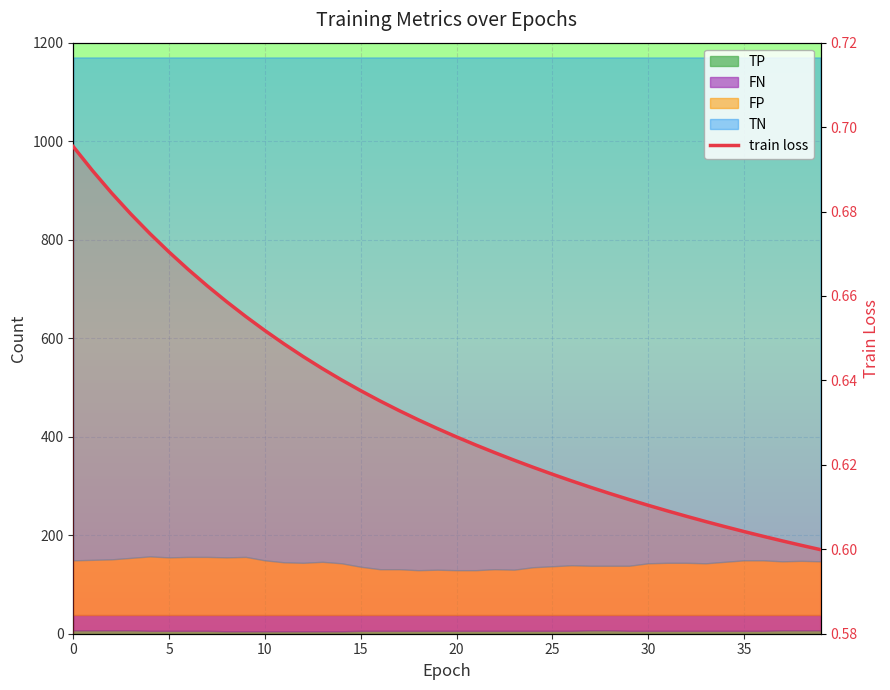

What is the difference between the maximum and minimum values?

0.1